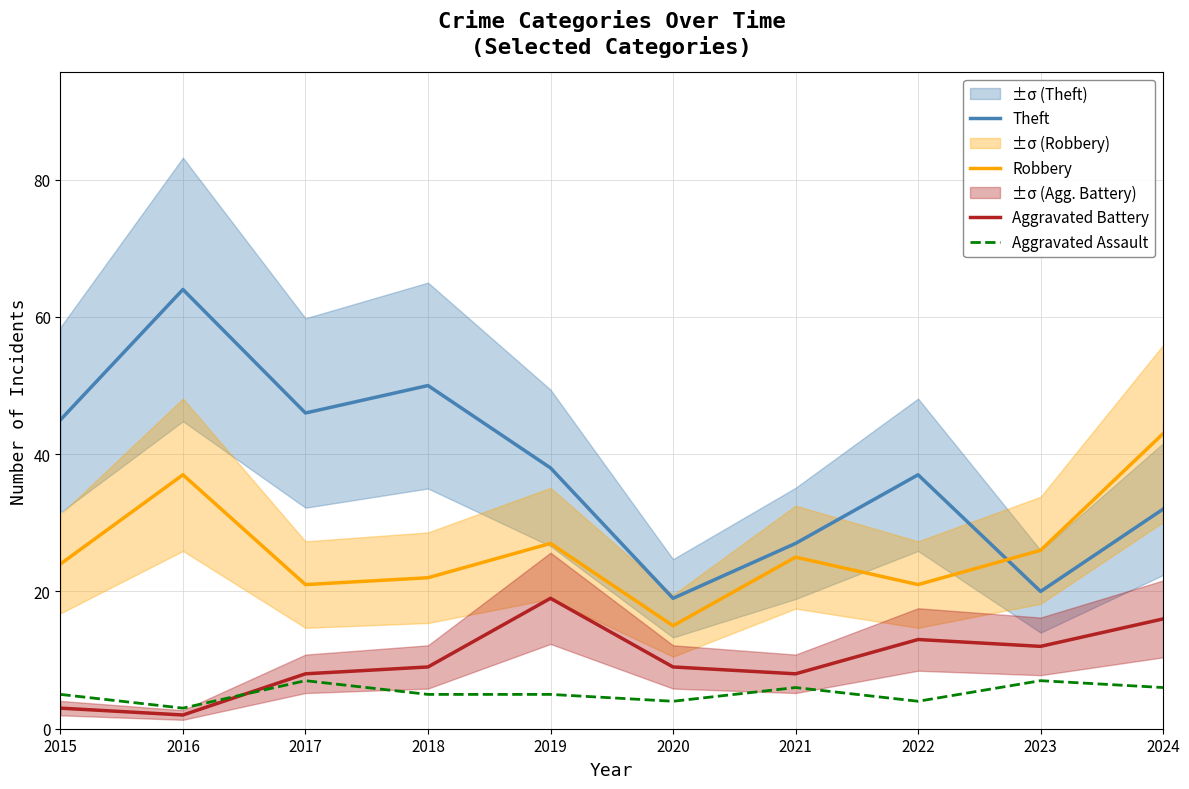

What is the approximate value of Aggravated Battery at 2022?

13